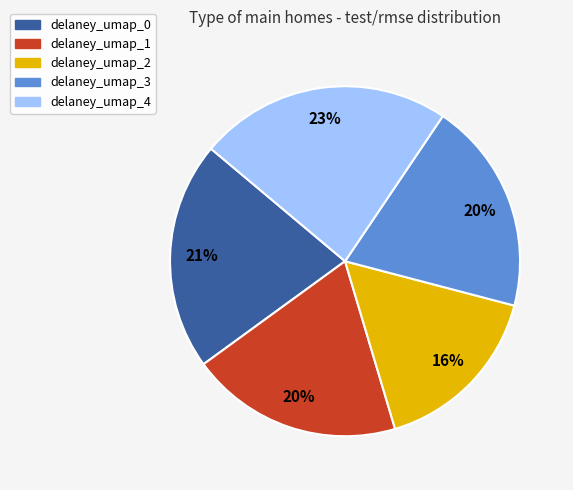

Does delaney_umap_0 account for over 50% of the chart?

No